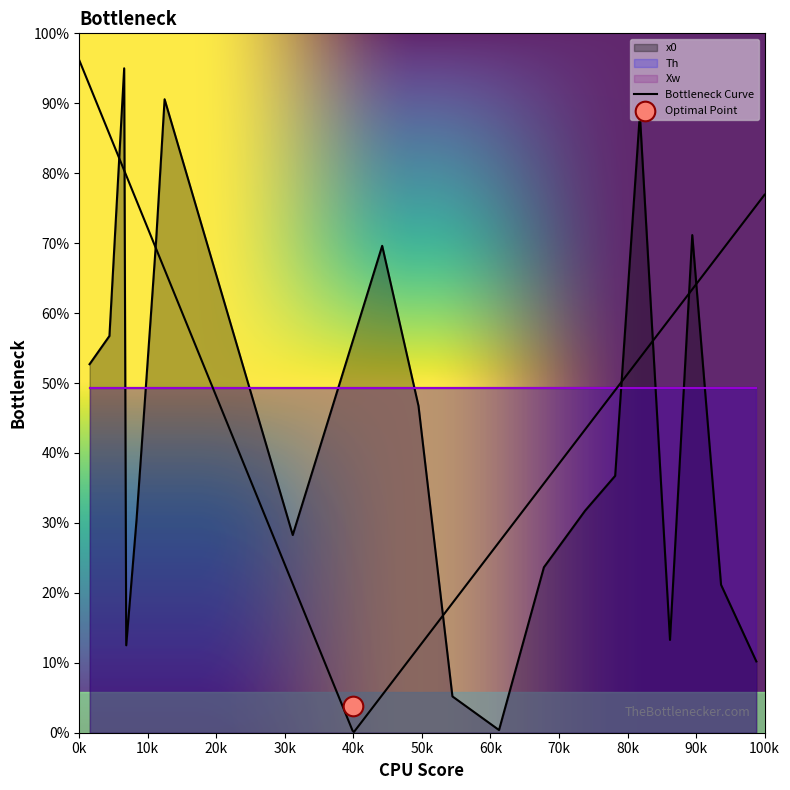

What are all the series names shown in the legend?

x0, Th, Xw